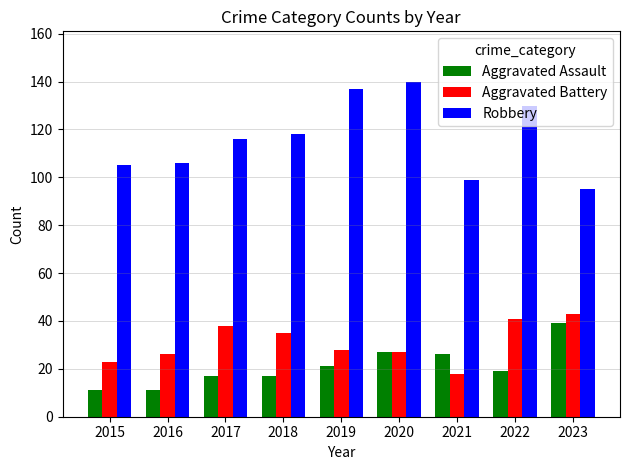

At which category is the sum across all series the highest?

2020